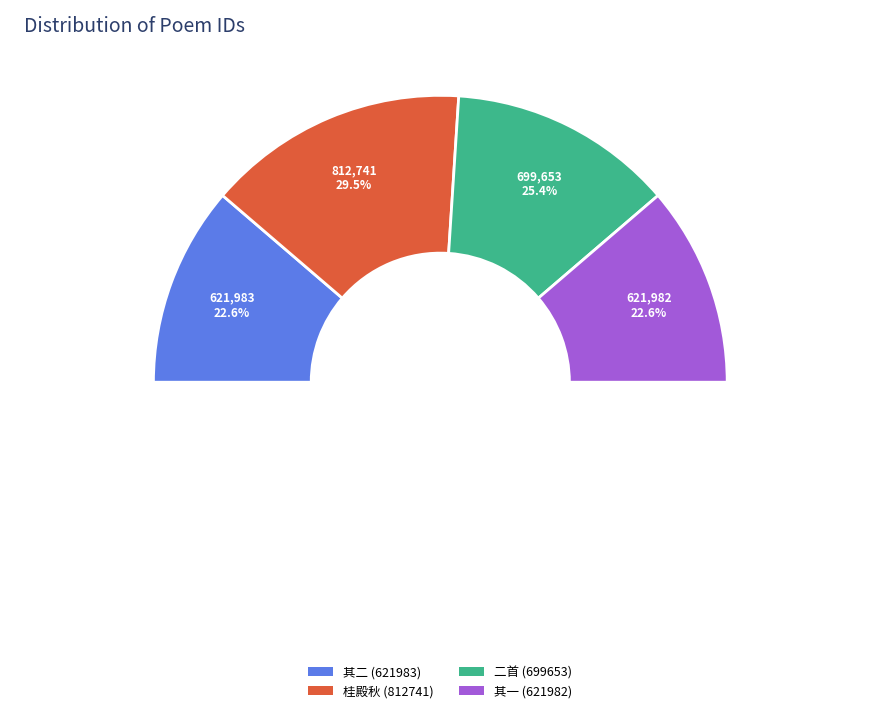

To the nearest percent, what percentage of the pie is 永城王邀同赞伯宴郊外别墅墅中环亭为池池荷留秋秋宵迟客两悠然也二首 其一?

23%